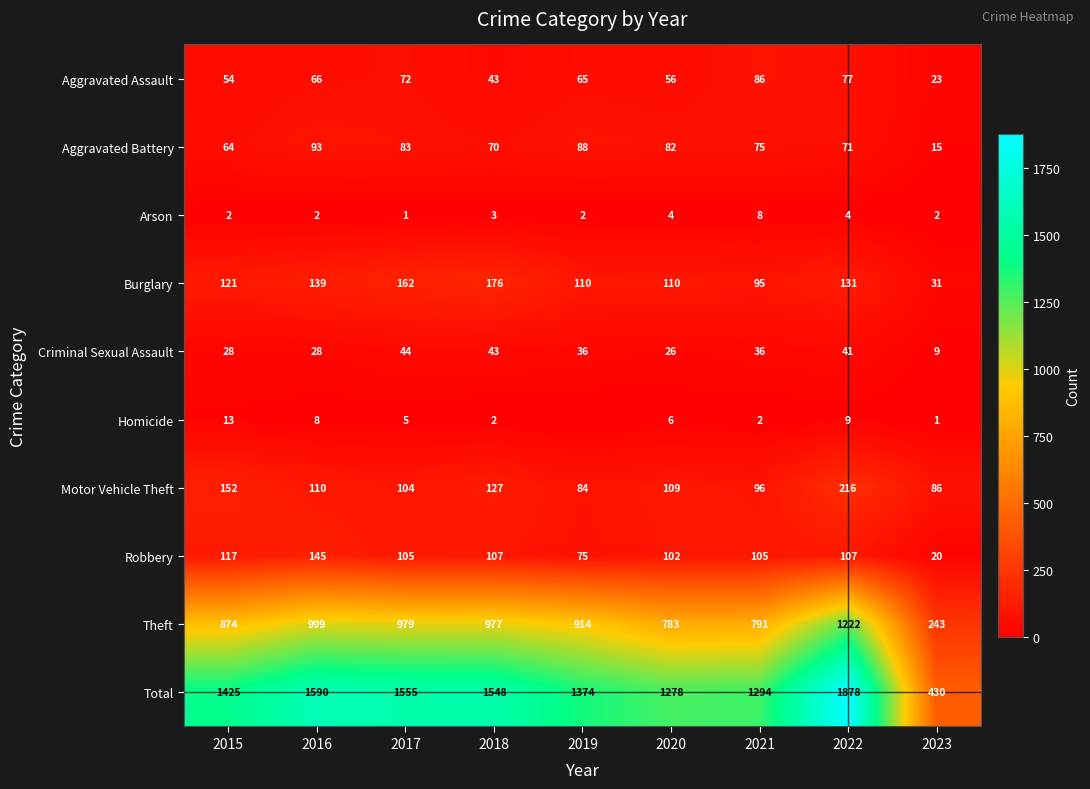

At which label does Aggravated Battery reach its peak?

2016